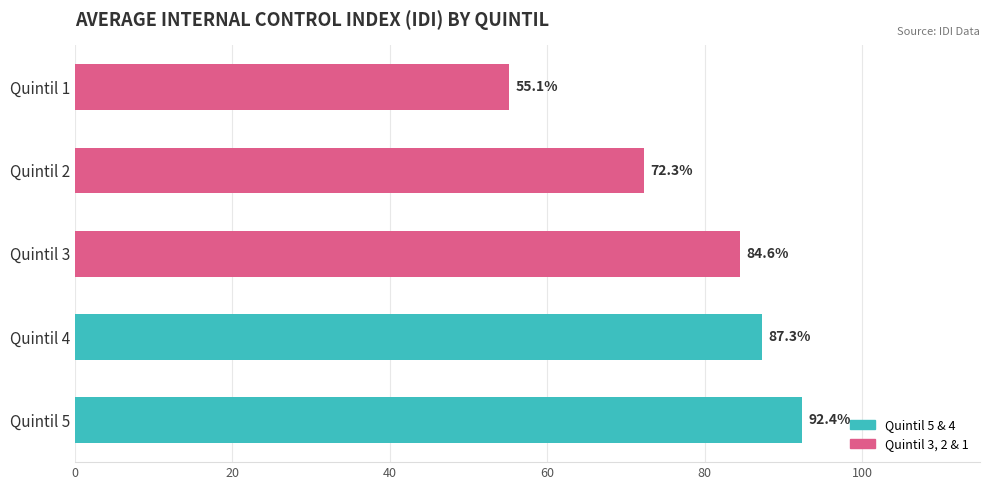

What is the minimum value shown in the chart?

55.1